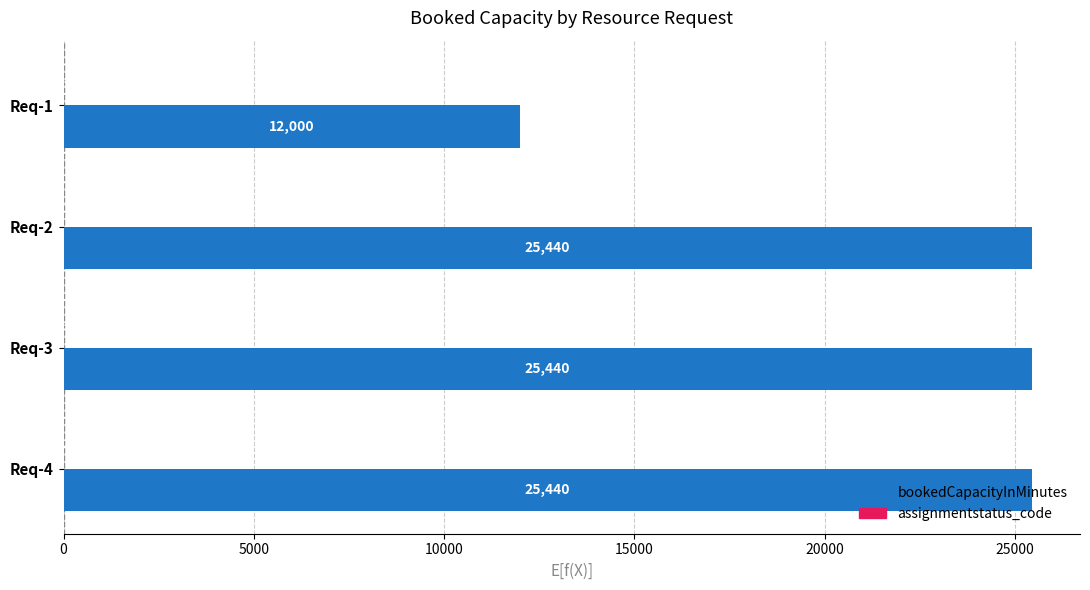

Is it true that bookedCapacityInMinutes equals 12000 at Req-1?

True